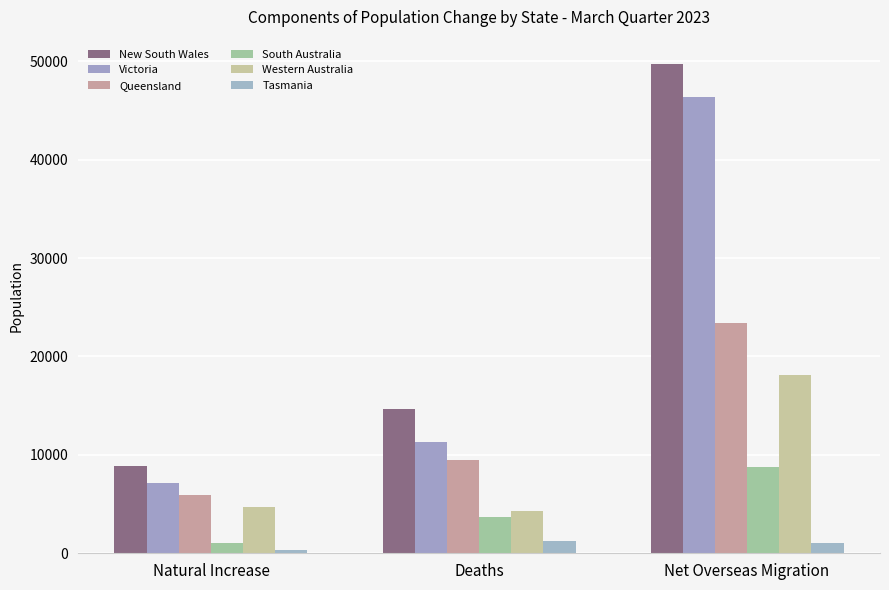

What is the maximum value for South Australia?

8747